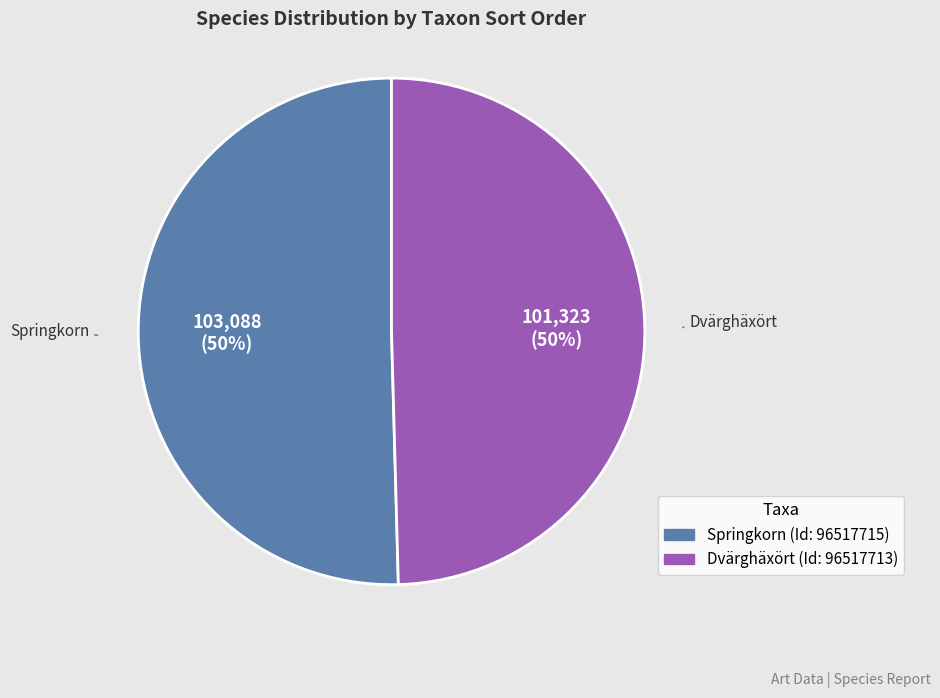

To the nearest percent, what is the average slice percentage?

50%